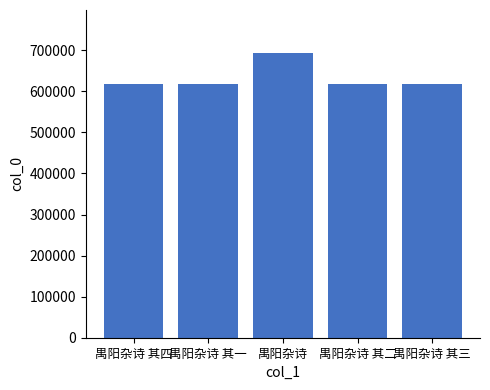

What is the difference between the values at 禺阳杂诗 其三 and 禺阳杂诗 其四?

1